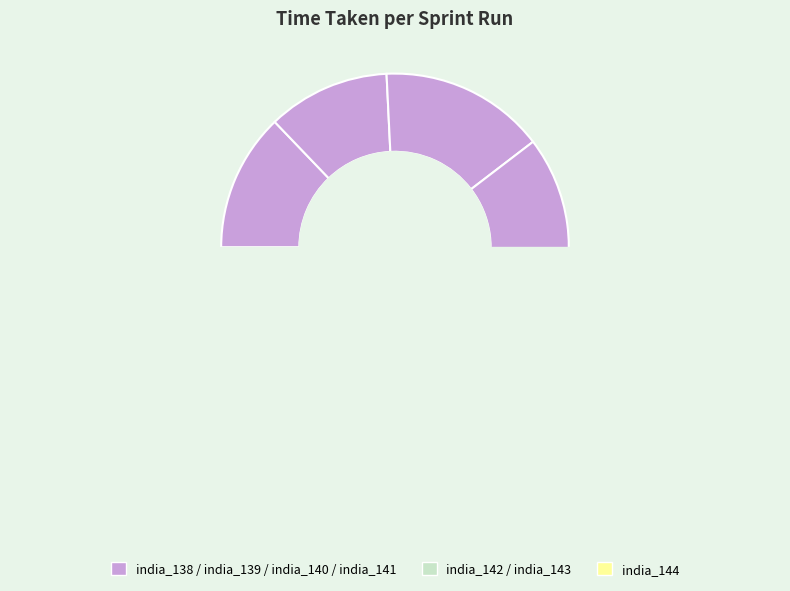

To the nearest percent, what percentage of the pie is india_142?

14%